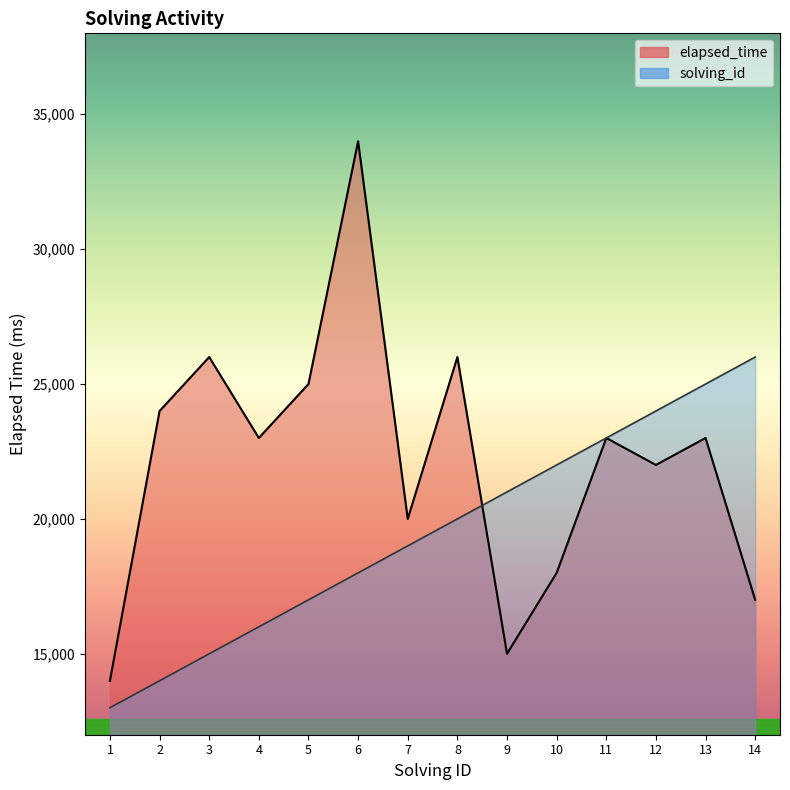

Rank the categories by solving_id value from lowest to highest.

1, 2, 3, 4, 5, 6, 7, 8, 9, 10, 11, 12, 13, 14